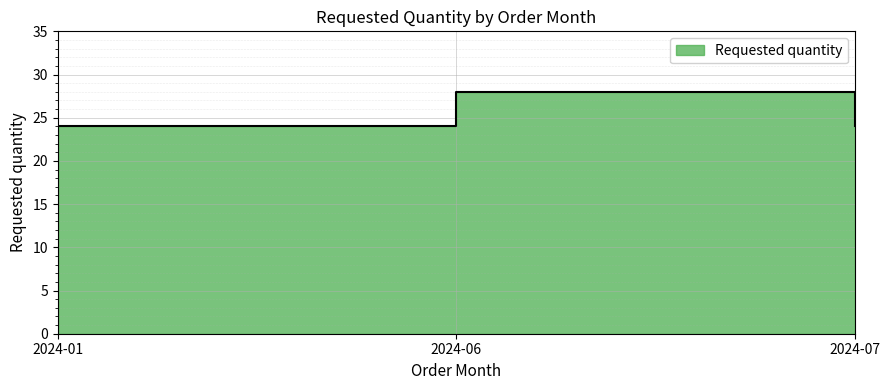

Reading right to left, what are all the values shown in this chart?

24	28	24